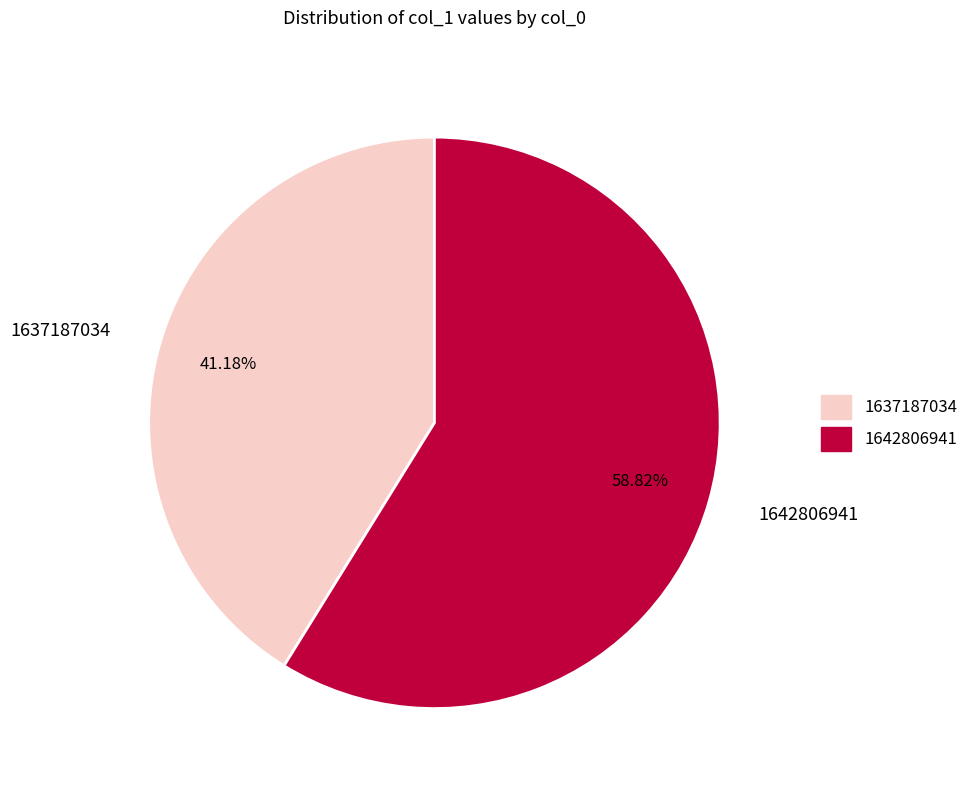

Which slice represents more than half of the pie?

1642806941